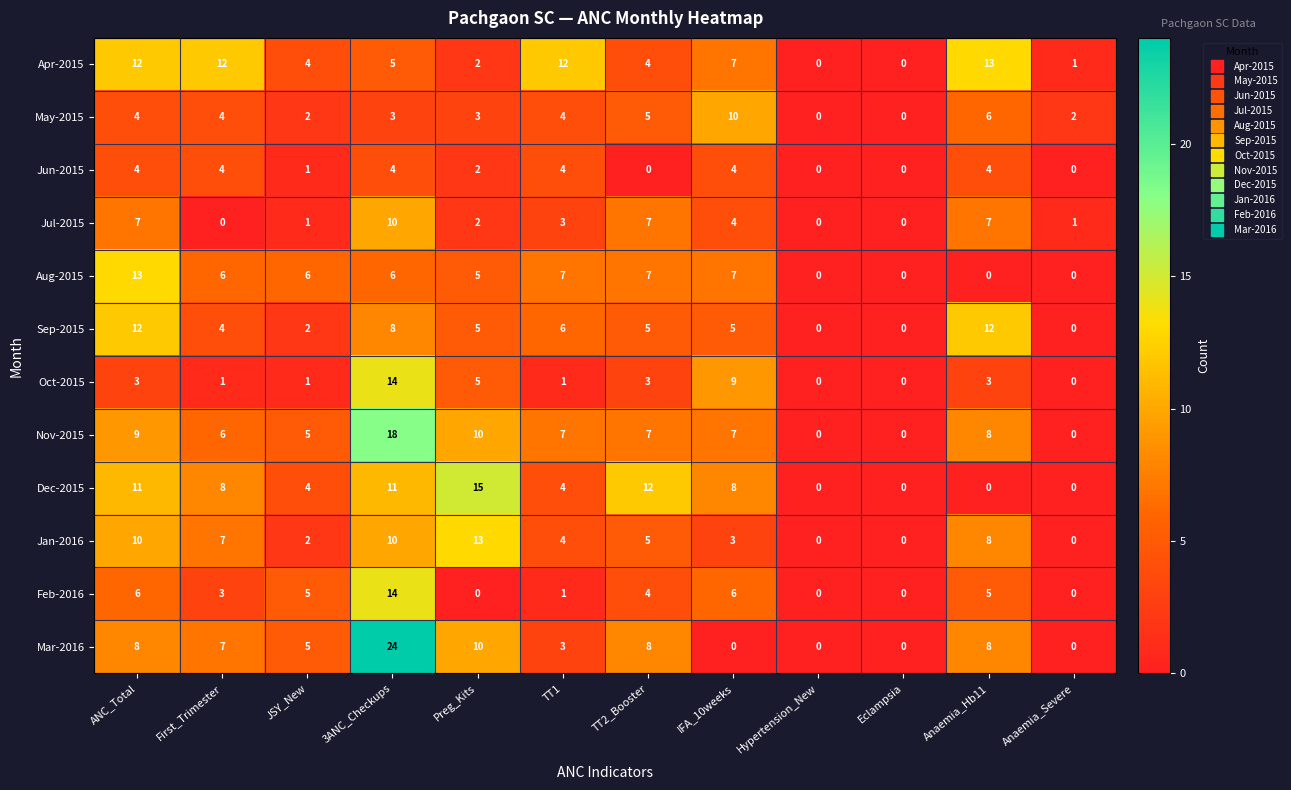

What is the spread (max minus min) of values at JSY_New?

5